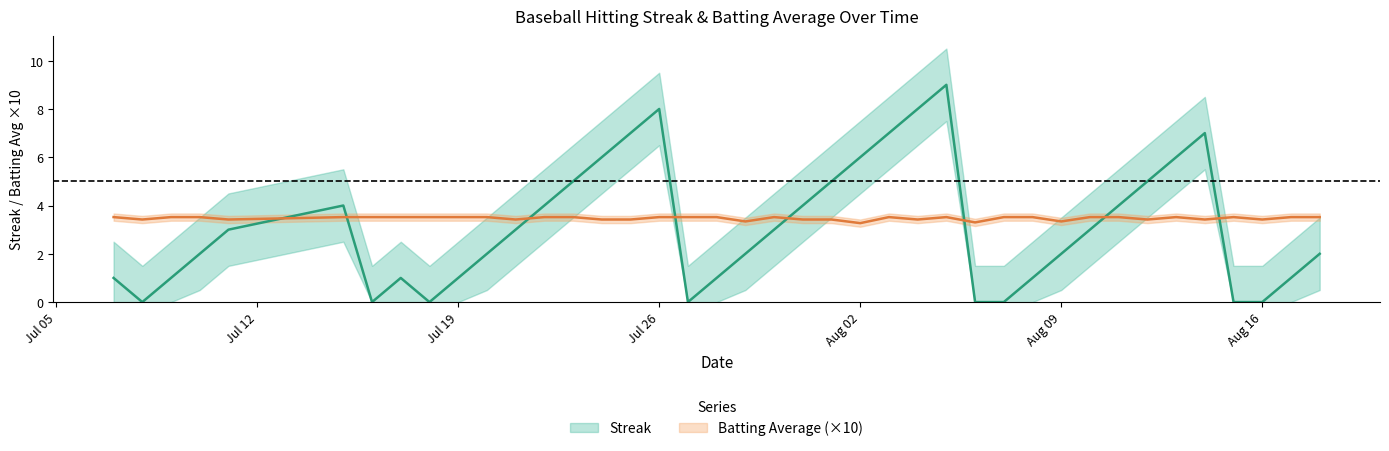

What is the value of the Batting Average1 point at the 28th from the left?

3.3